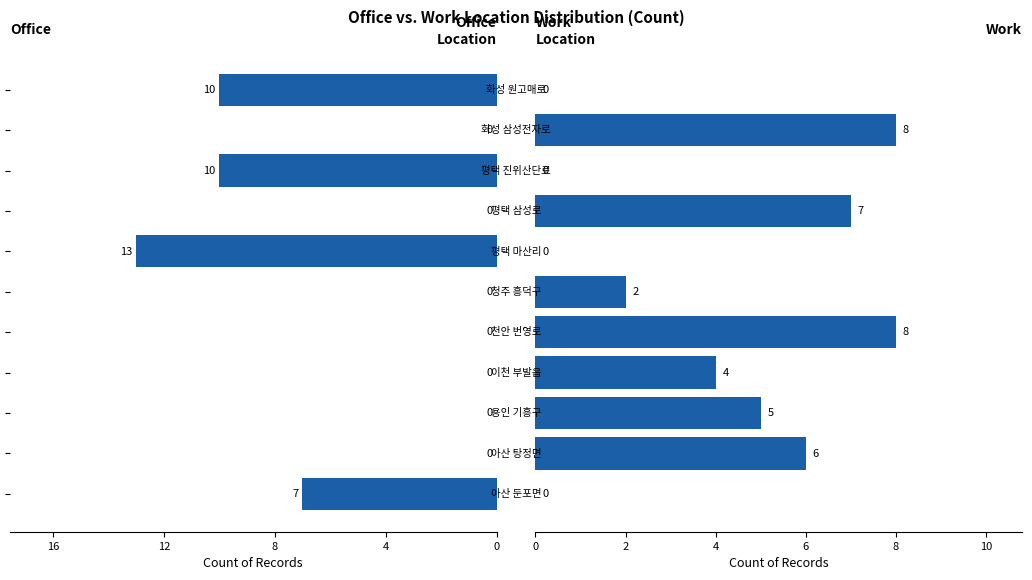

What is the difference between the maximum and minimum values in the Office series?

13